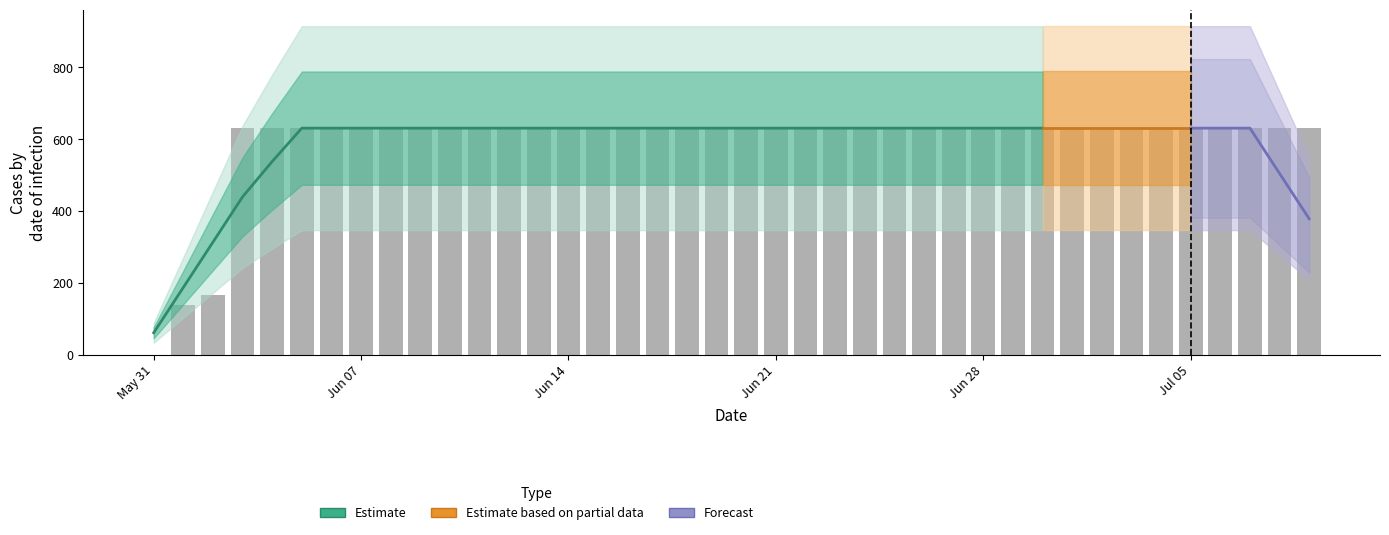

What is the value of the 23rd bar from the left?

631